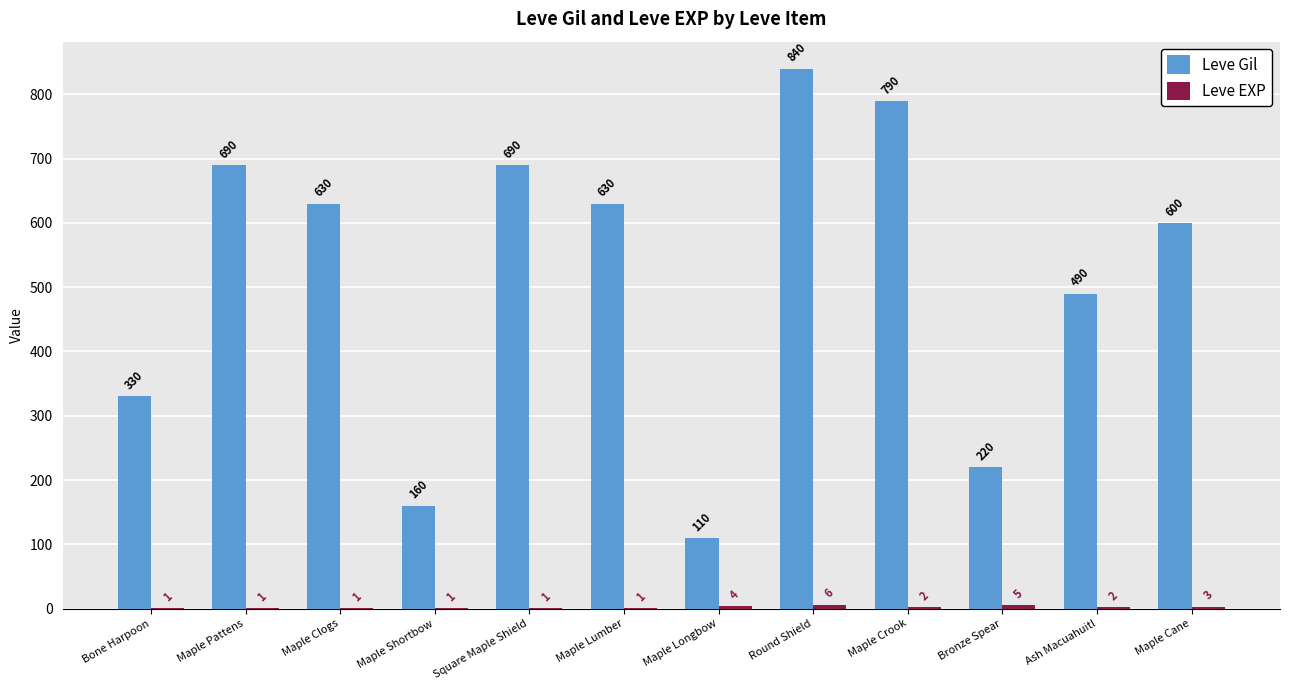

How many data points does each series have?

12